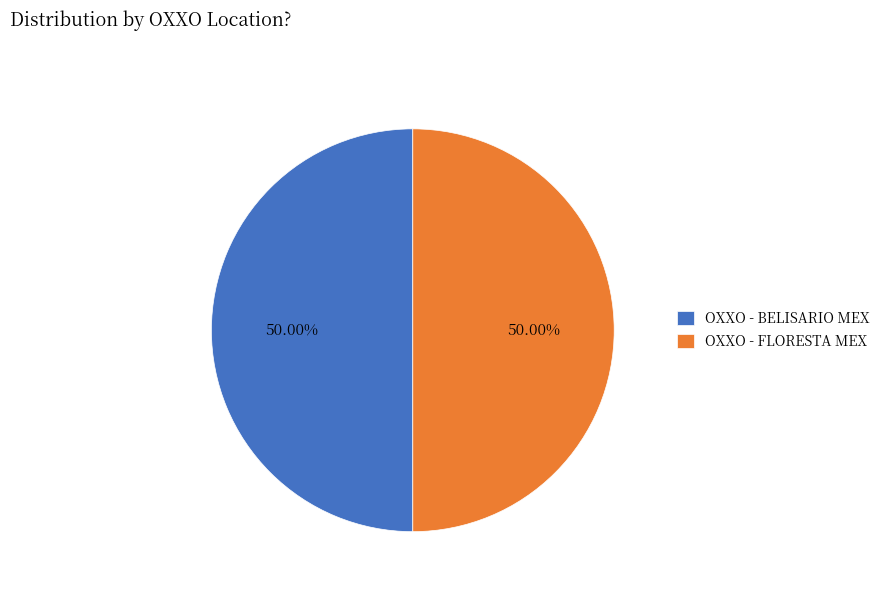

What is the ratio of the value at OXXO - FLORESTA MEX to the value at OXXO - BELISARIO MEX?

1.0